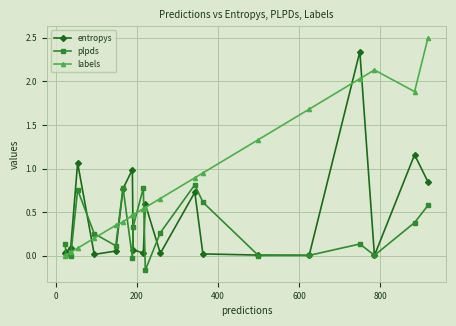

True or false: entropys has more than 1 interior local peaks.

True